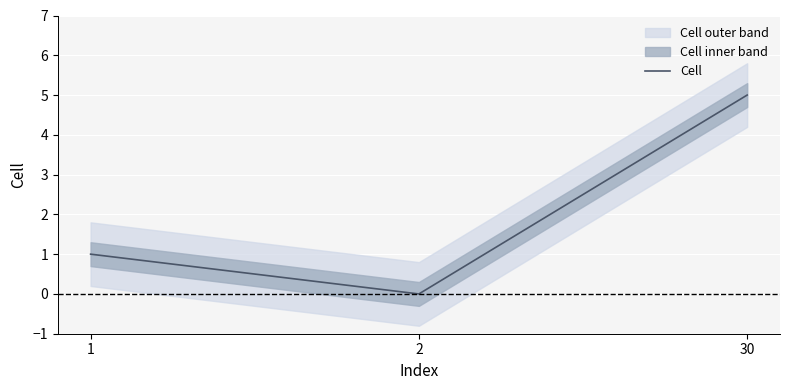

Reading left to right, extract all data points from this chart.

1=1	2=0	30=5